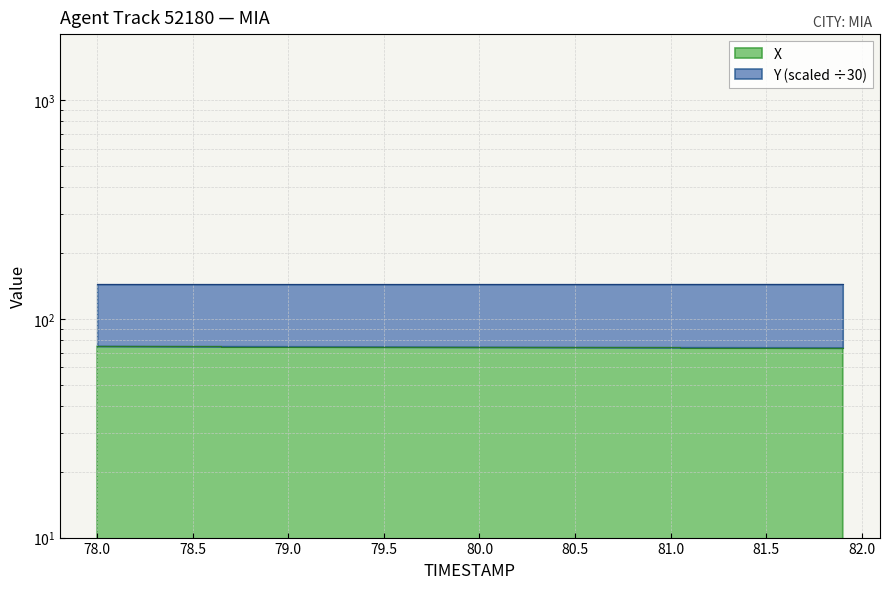

Rank the categories by value from highest to lowest.

78.0, 78.1, 78.2, 78.3, 78.4, 78.5, 78.6, 78.7, 78.8, 78.9, 79.0, 79.1, 79.2, 79.3, 79.4, 79.5, 79.6, 79.7, 79.8, 79.9, 80.0, 80.1, 80.2, 80.3, 80.4, 80.5, 80.6, 80.7, 80.8, 80.9, 81.0, 81.1, 81.2, 81.3, 81.4, 81.5, 81.6, 81.7, 81.8, 81.9